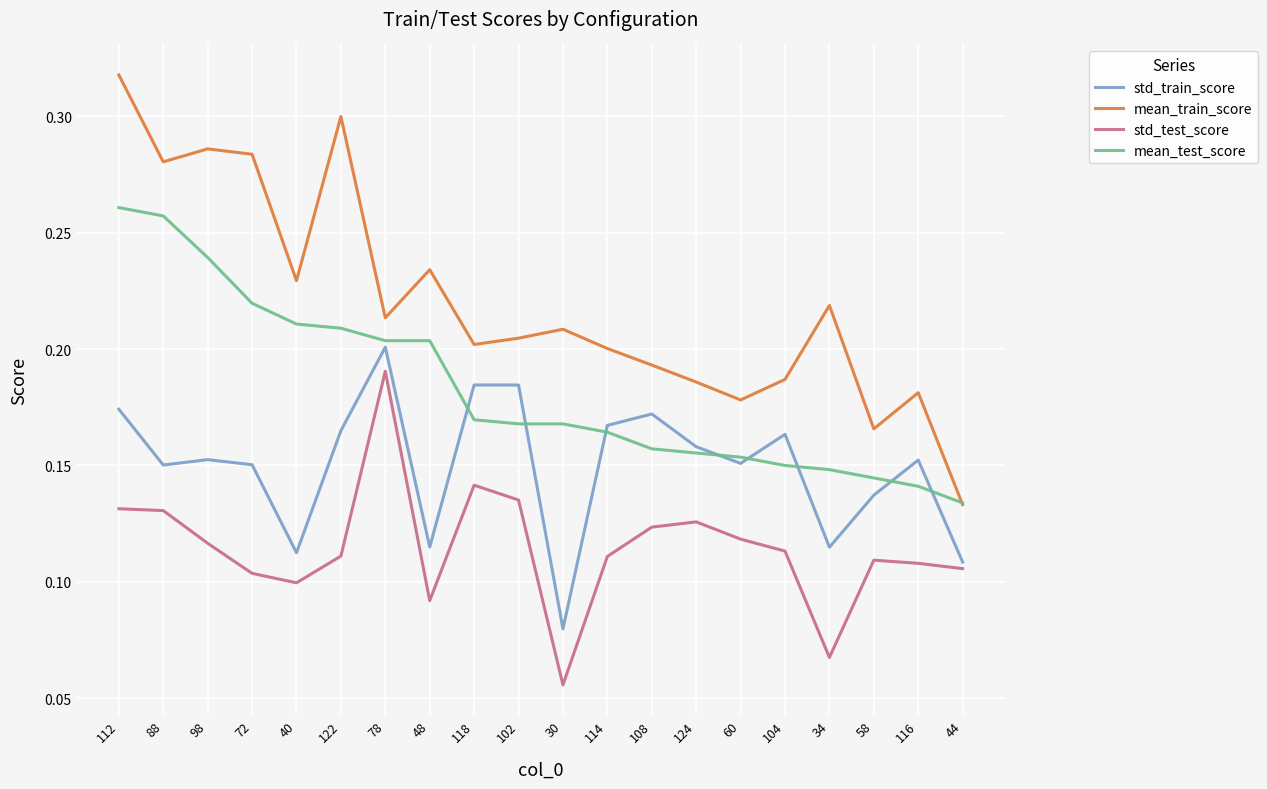

What is the total value across all series at 30?

0.5